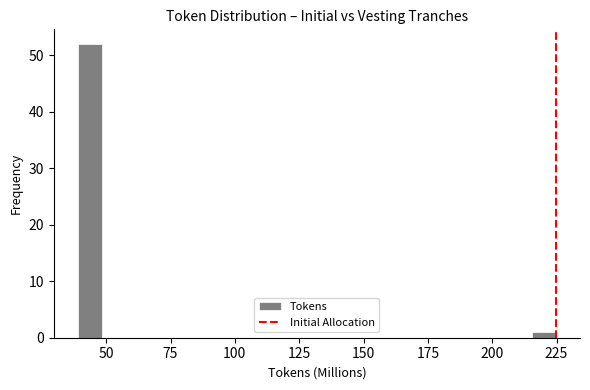

Read against the x-axis, roughly where is the centre of the tallest bar?

45